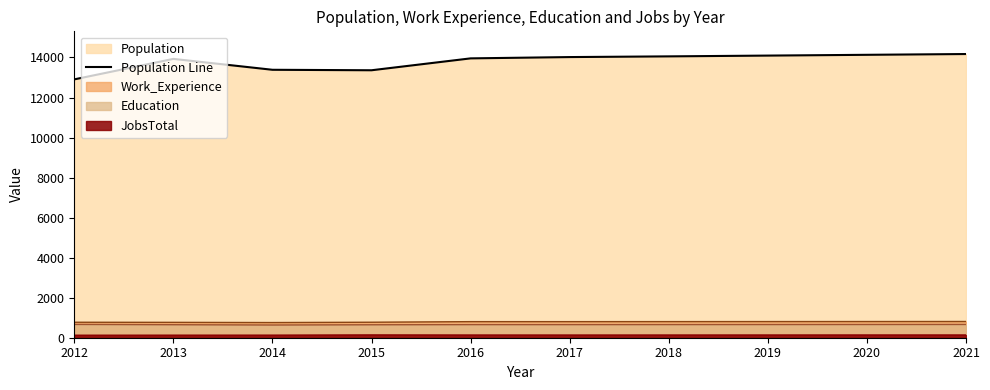

Is it true that the value at 2019 is 14095?

True